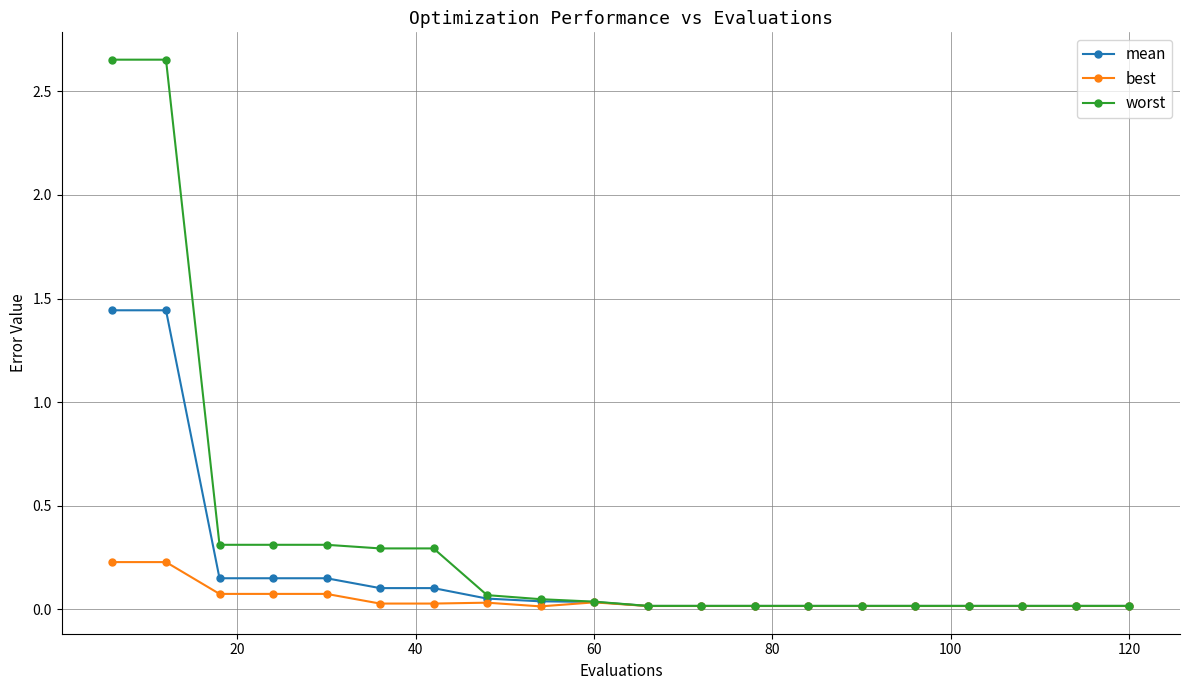

List the series in order of their peak value, highest first.

worst, mean, best